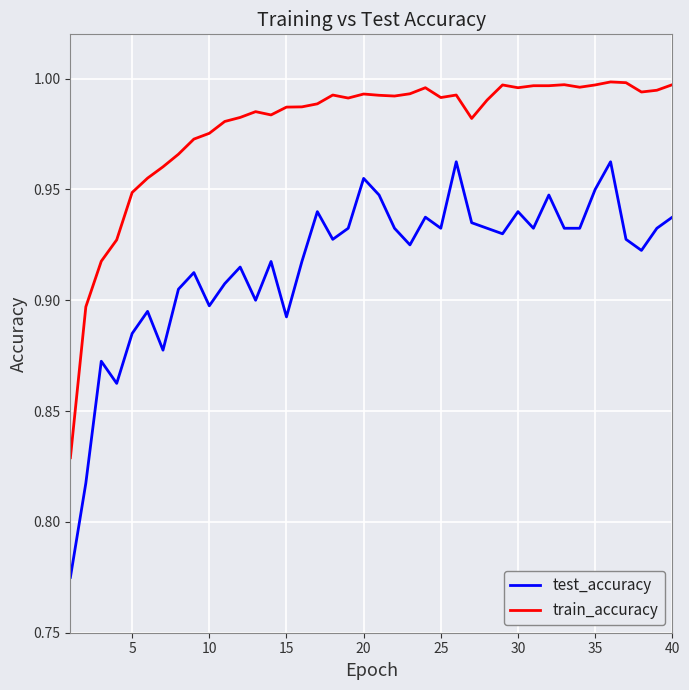

Which series has the largest range (max minus min)?

test_accuracy